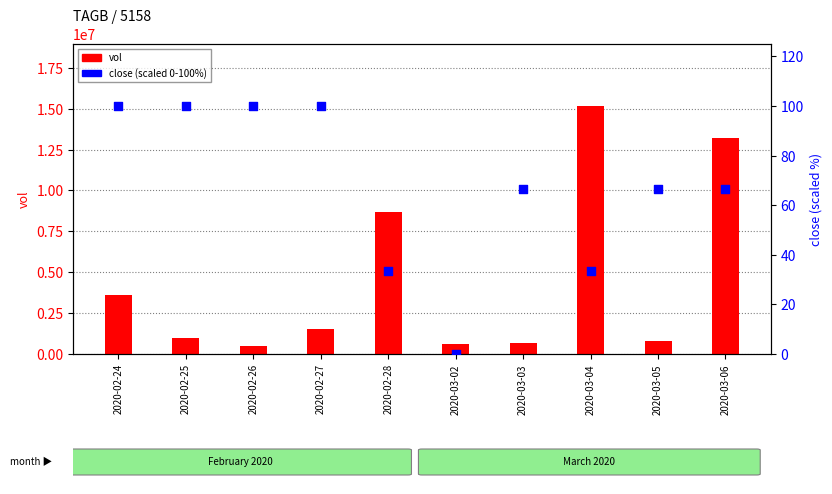

What is the total value across all series at 2020-03-02?

588000.0